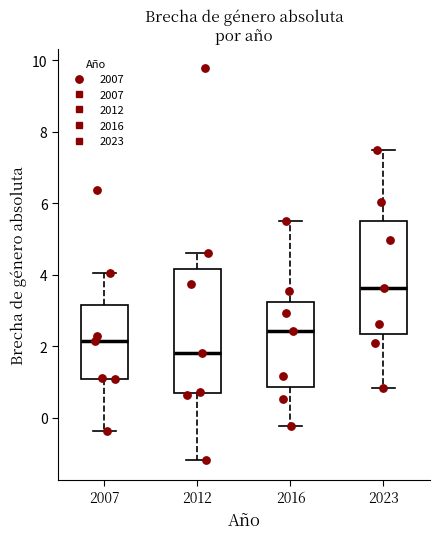

Reading left to right, transcribe this box plot: for each box, give where its median line is, the range the box spans, and where its two whiskers end, as read against the y-axis. The values are not printed on the chart, so give them approximately, as read against the axis.

2007: median 2.2, box 1.0 to 3.2, whiskers -0.4 to 4.0
2012: median 1.8, box 0.6 to 4.2, whiskers -1.2 to 4.6
2016: median 2.4, box 0.8 to 3.2, whiskers -0.2 to 5.6
2023: median 3.6, box 2.4 to 5.6, whiskers 0.8 to 7.4